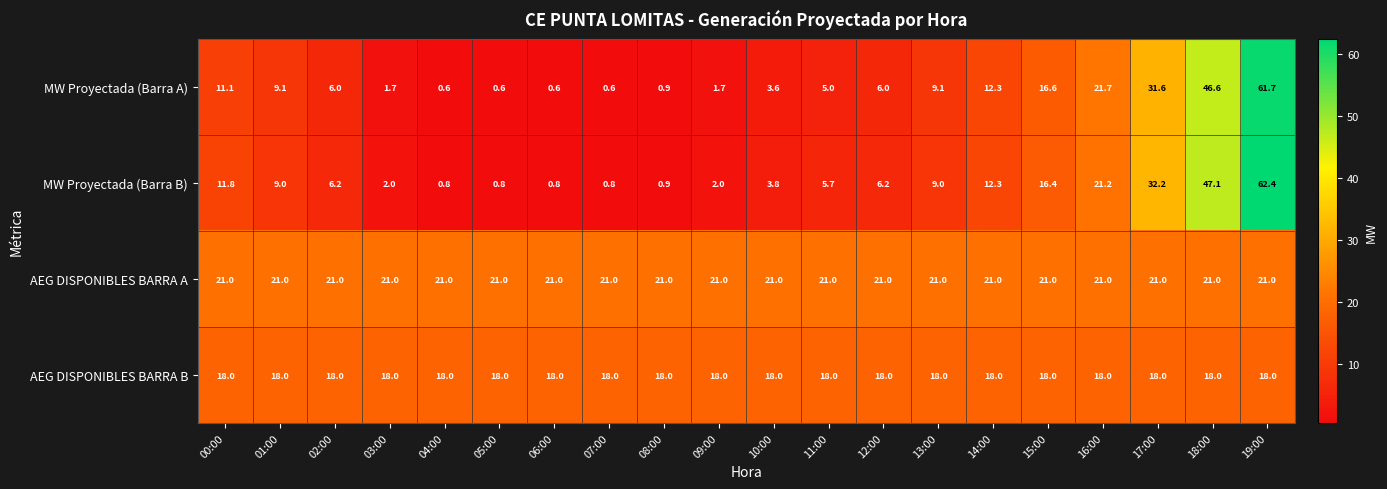

At which label does MW Proyectada (Barra A) first exceed 6?

00:00